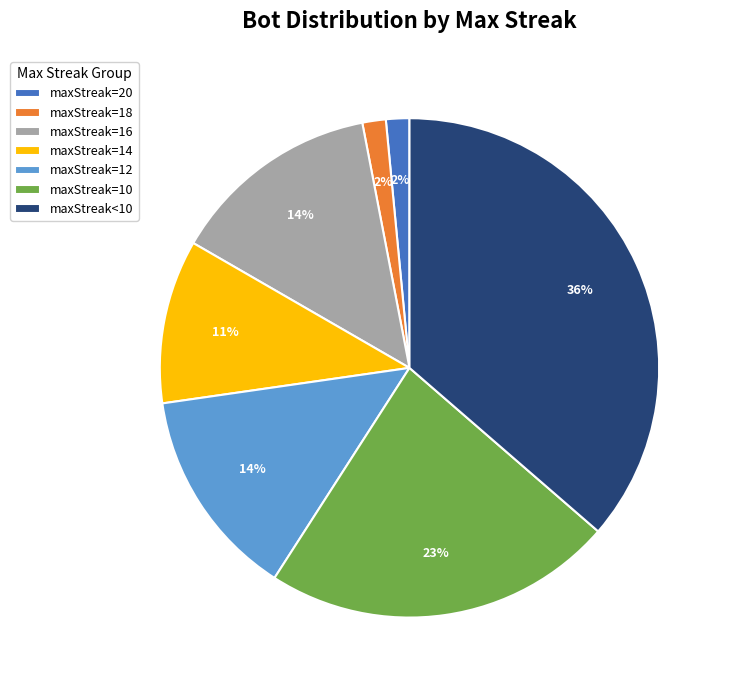

Which has a higher value, maxStreak=12 or maxStreak=14?

maxStreak=12